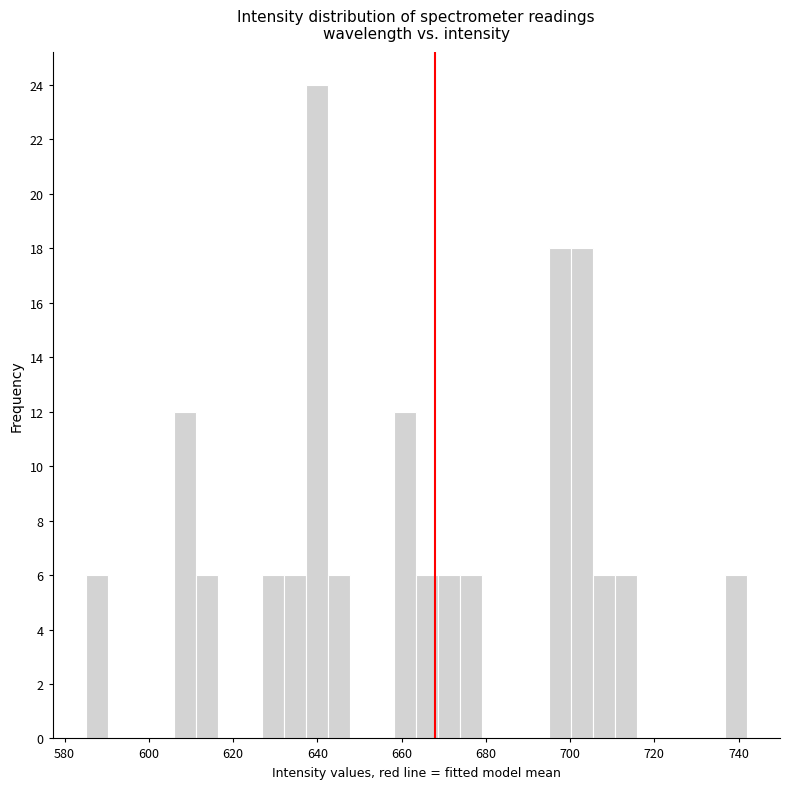

Read against the x-axis, roughly where is the centre of the tallest bar?

640